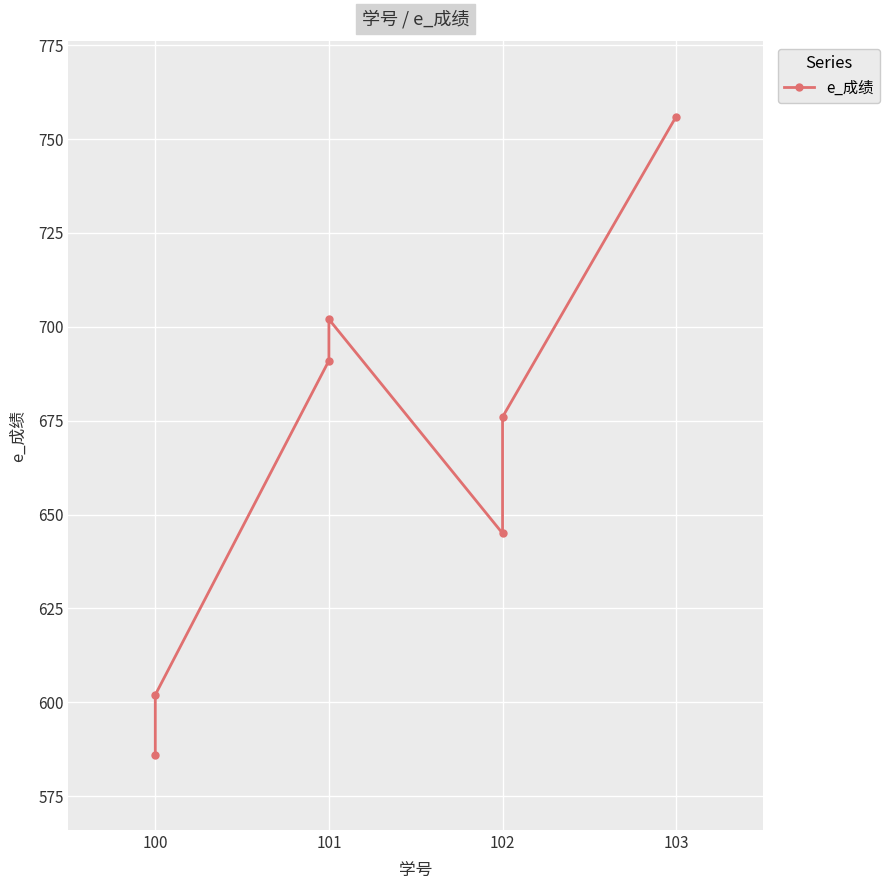

What is the maximum value shown in the chart?

756